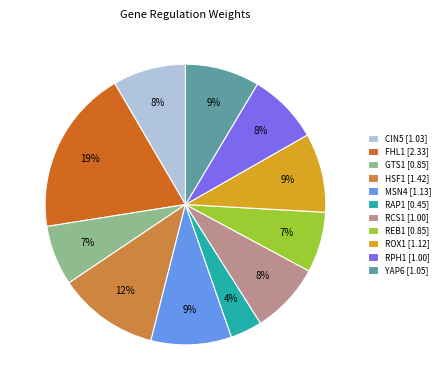

The HSF1 [1.42] slice represents 1% of the pie. True or false?

False